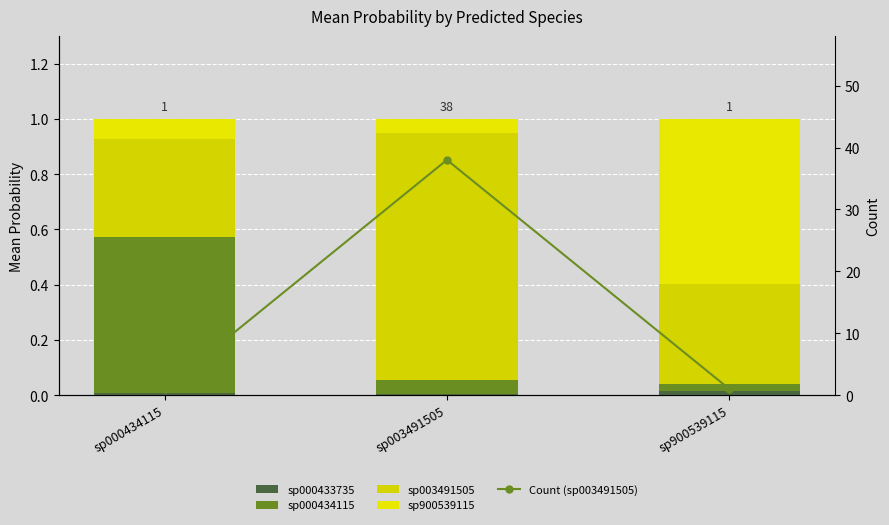

Which series changed the most between sp000434115 and sp003491505?

Count (sp003491505)